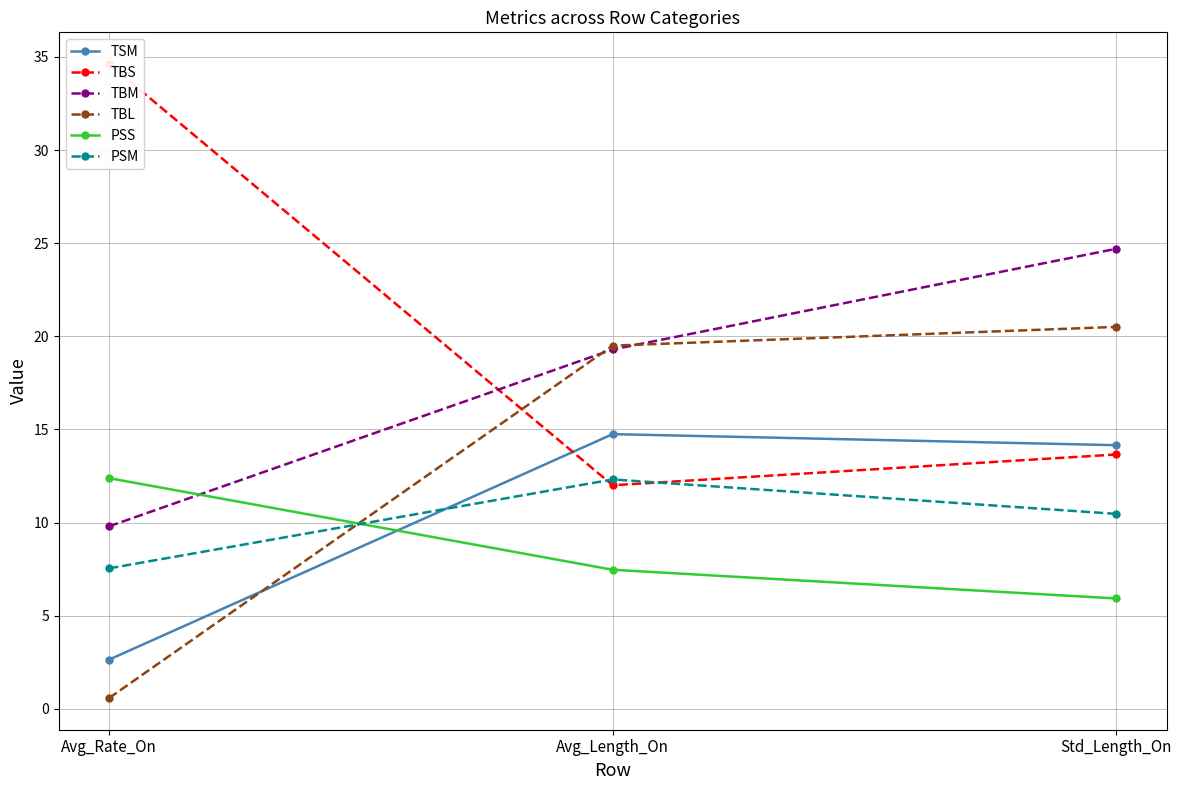

How many lines are shown in the chart?

6